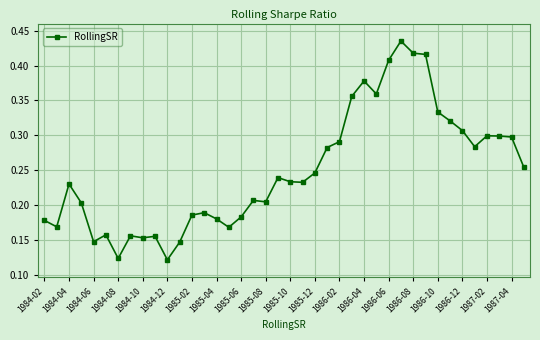

What is the sum of all values?

9.9